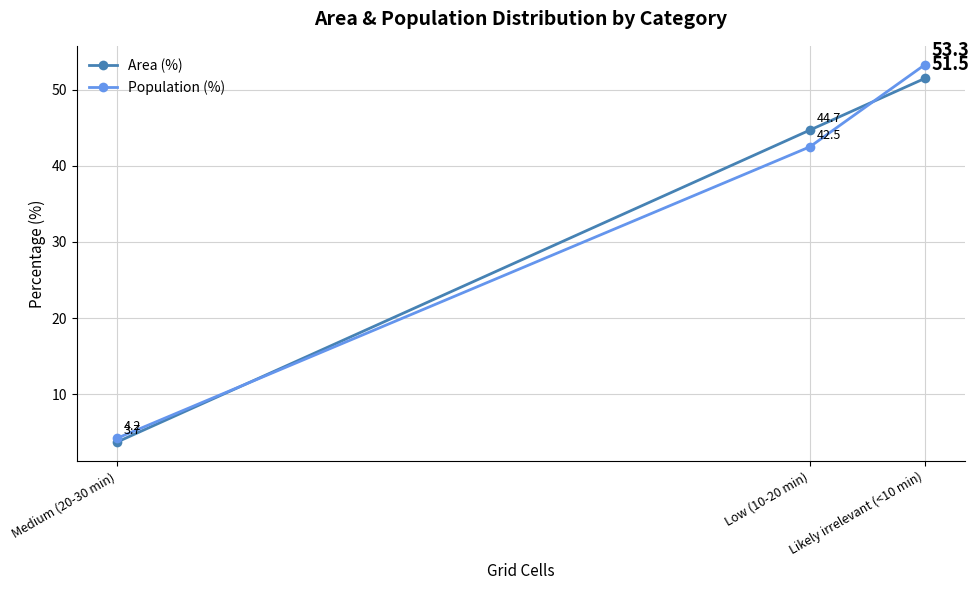

What are all the series names shown in the legend?

Area (%), Population (%)